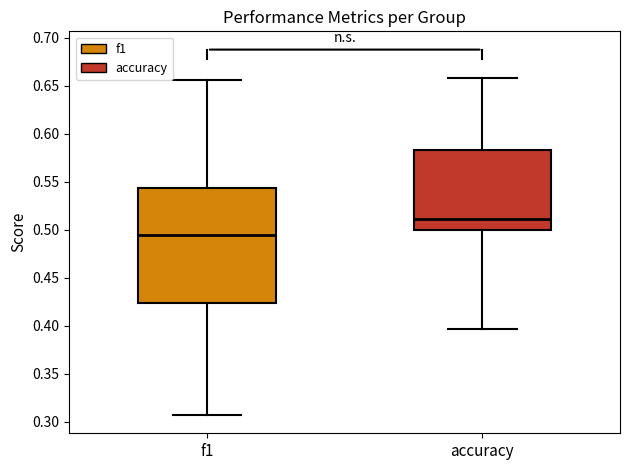

Which box is the tallest, from its lower edge to its upper edge?

f1